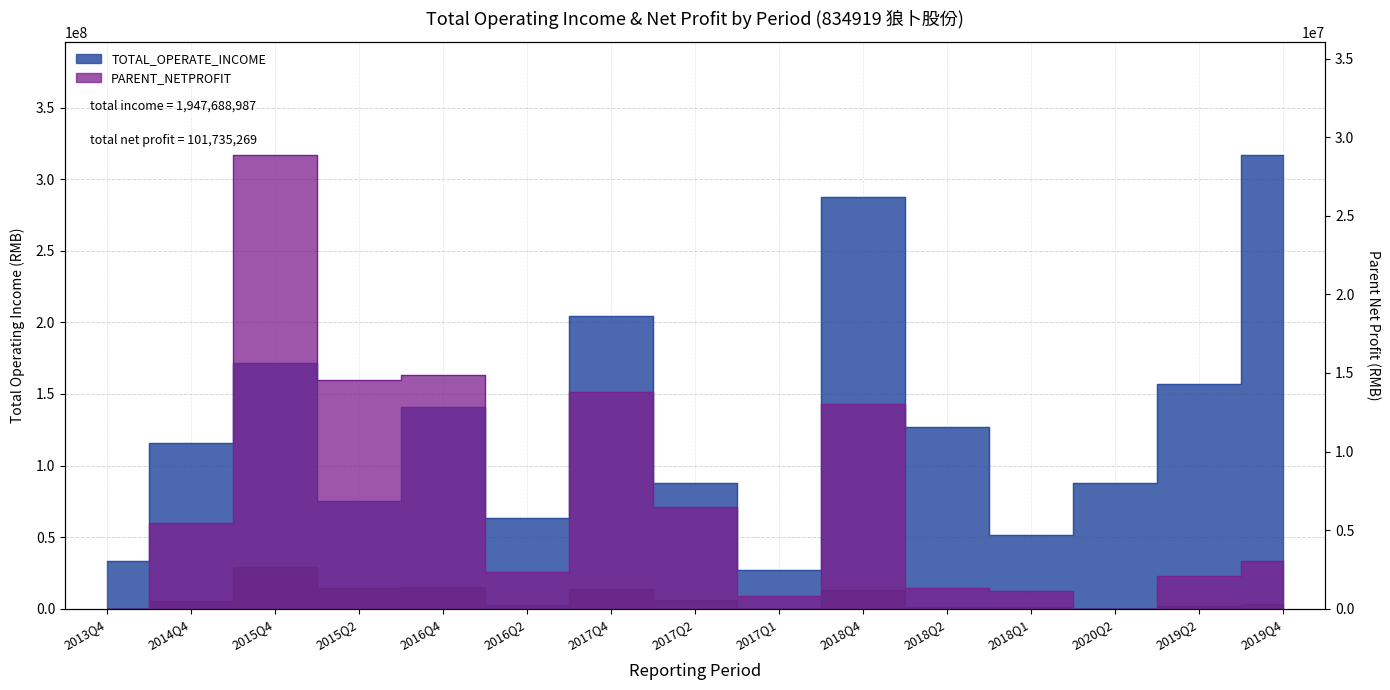

Is it true that PARENT_NETPROFIT equals 4004480.7 at 2019Q4?

False